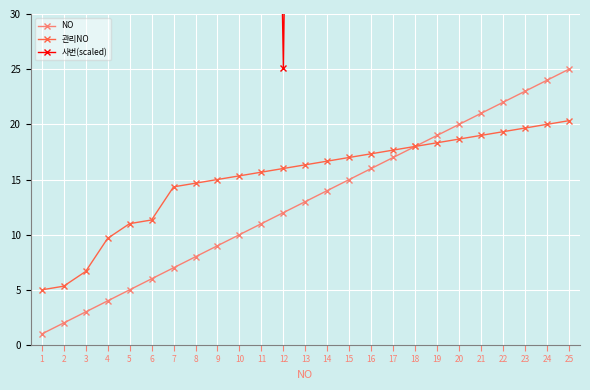

What is the lowest value of the 사번(scaled) series?

25.1